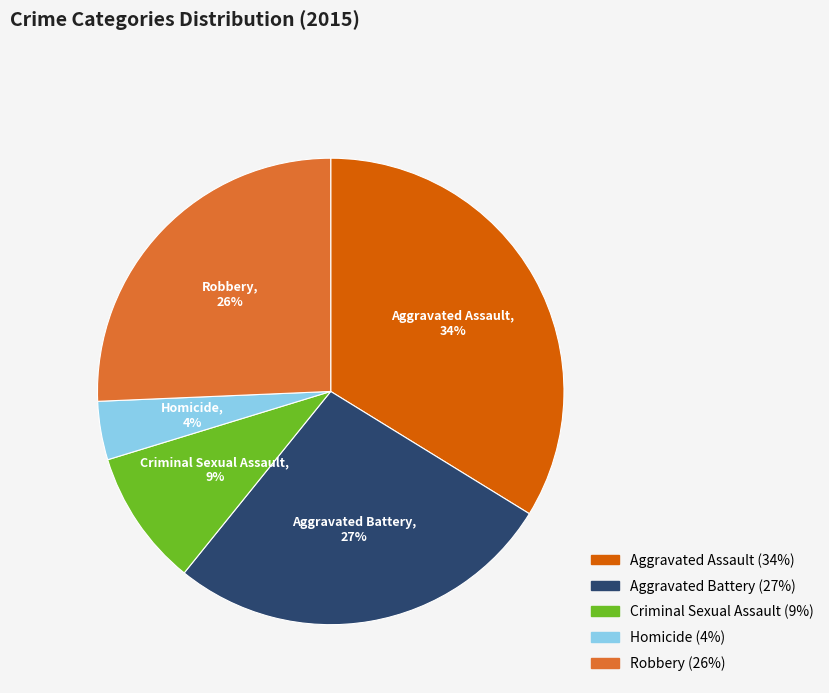

Combined, do Homicide and Aggravated Assault account for over 50%?

No